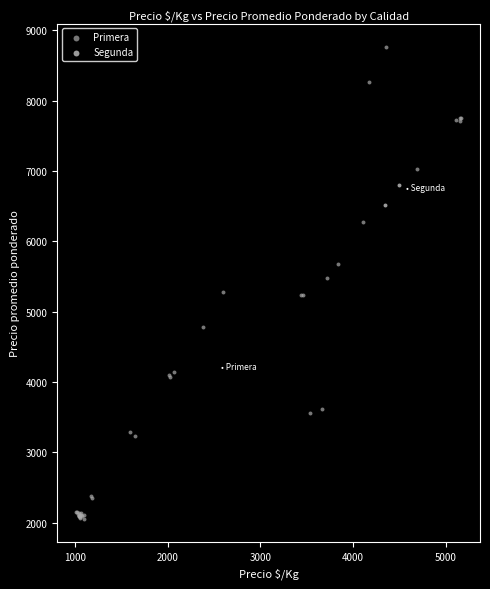

What are all the series names shown in the legend?

Primera, Segunda